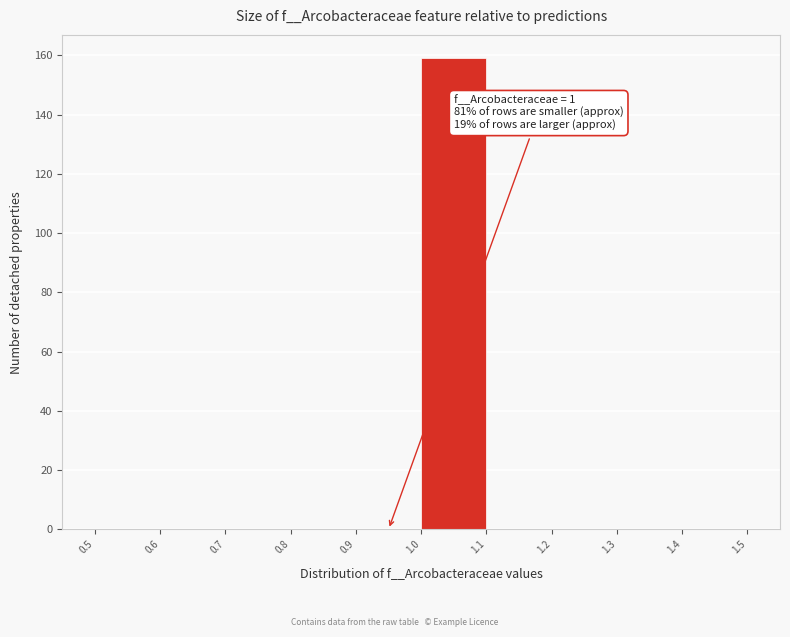

Over which range of the x-axis is the bar tallest?

1.0 to 1.1